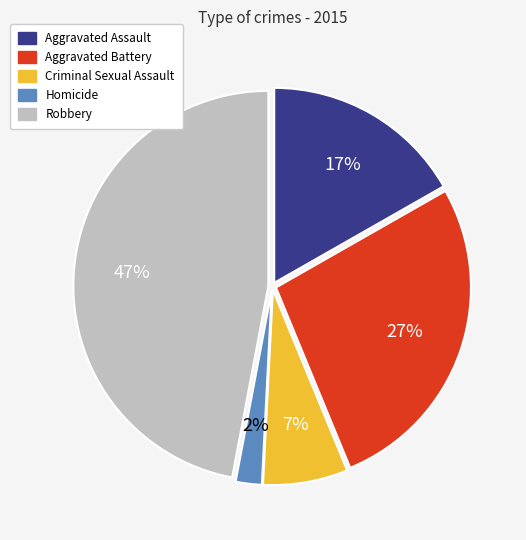

To the nearest percent, what portion does Aggravated Assault represent?

17%